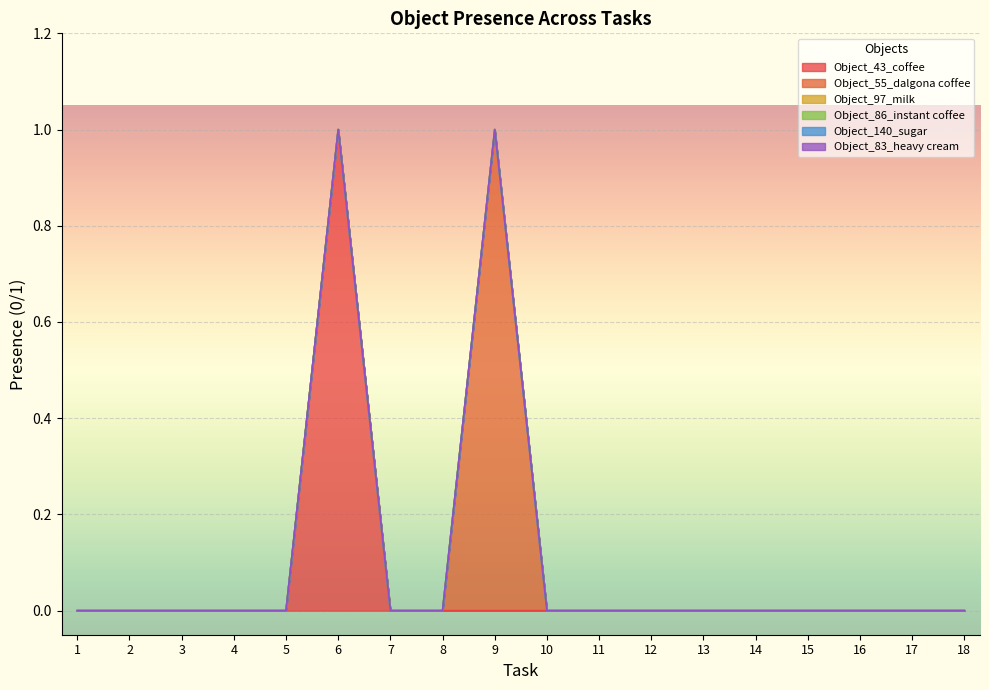

The Object_43_coffee series shows 0 at 16. True or false?

True